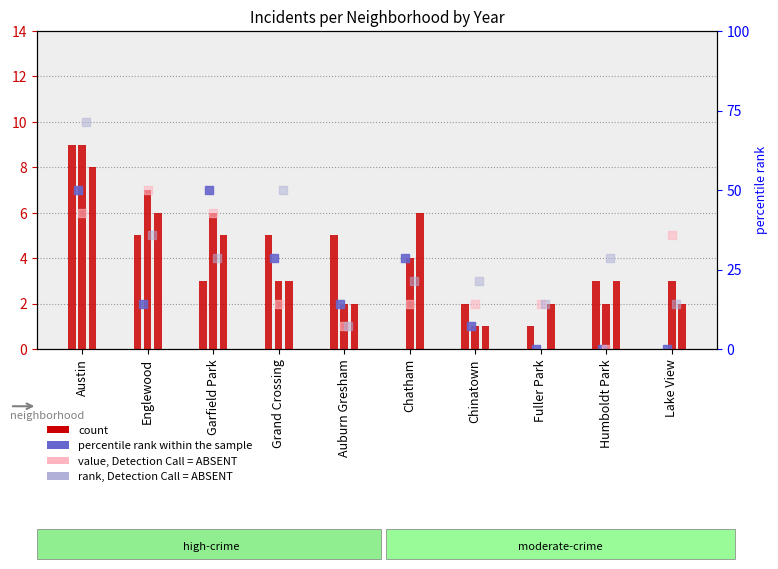

At which category is the sum across all series the highest?

Austin